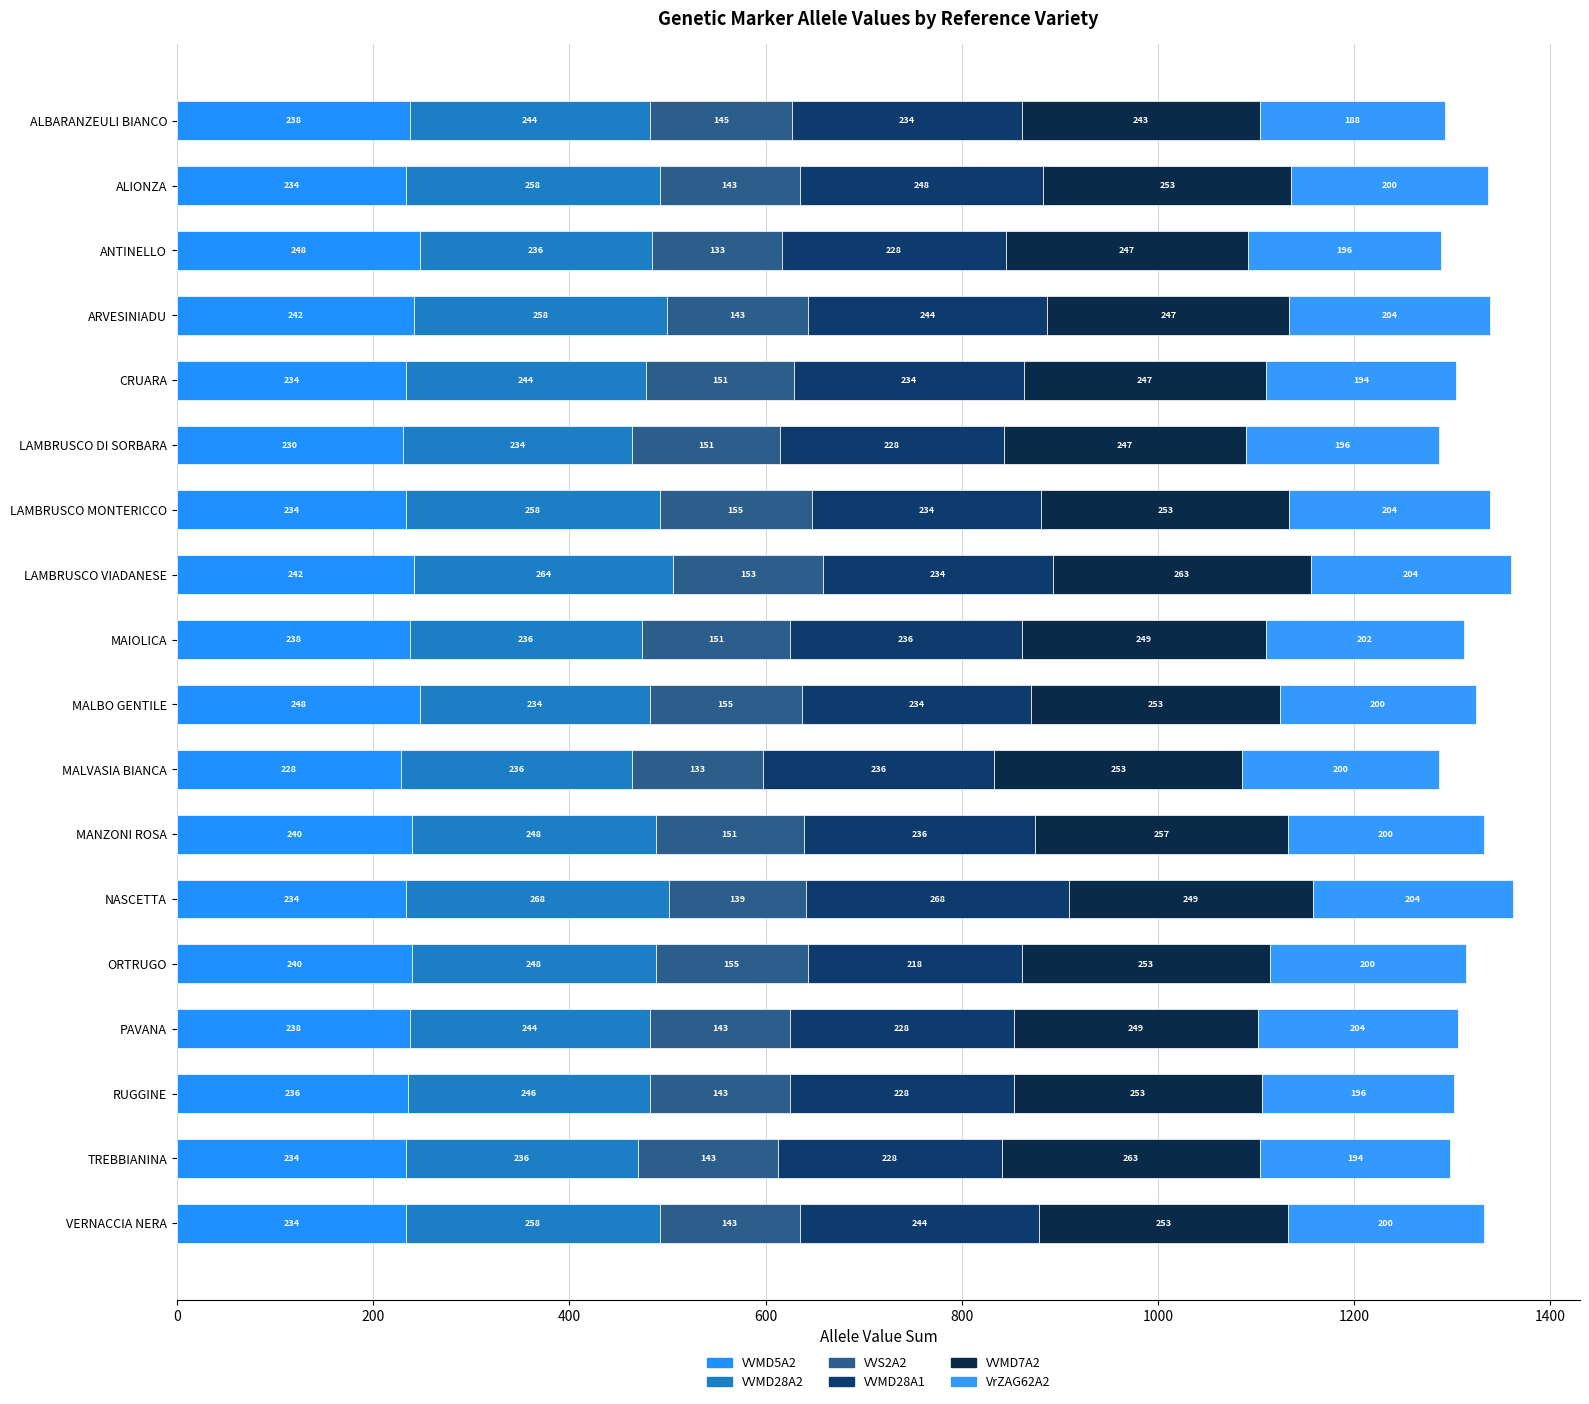

At which category is the sum across all series the highest?

NASCETTA